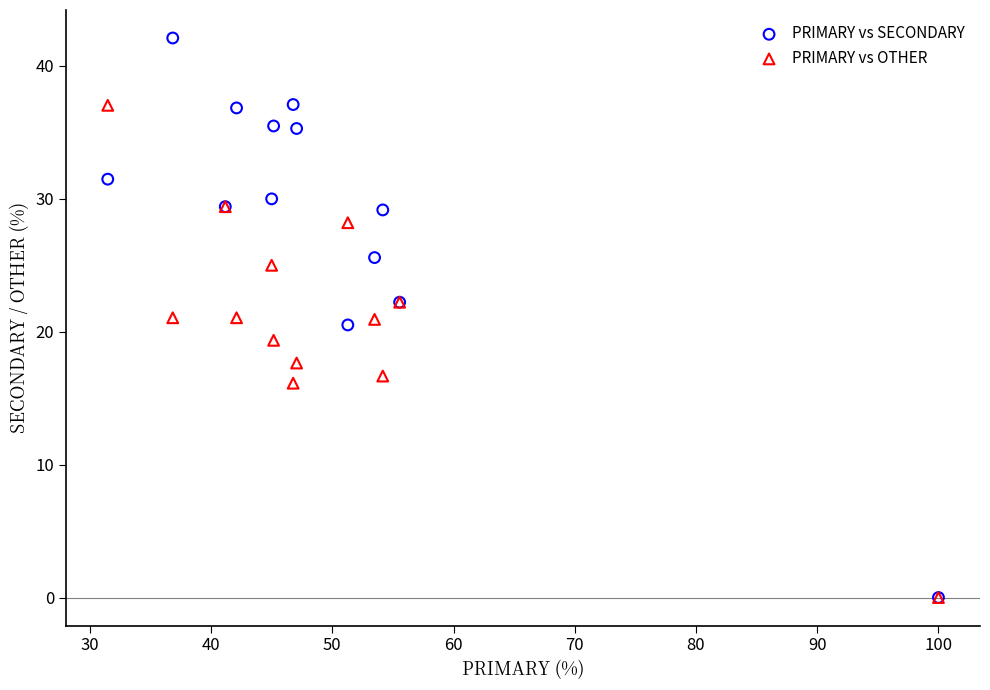

Which series has the largest Y range (max minus min)?

PRIMARY vs SECONDARY